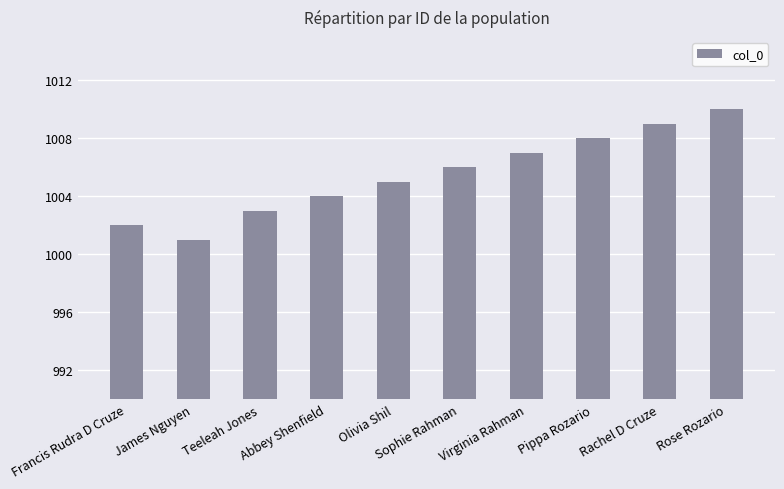

At which label is the value closest to 1005?

Olivia Shil